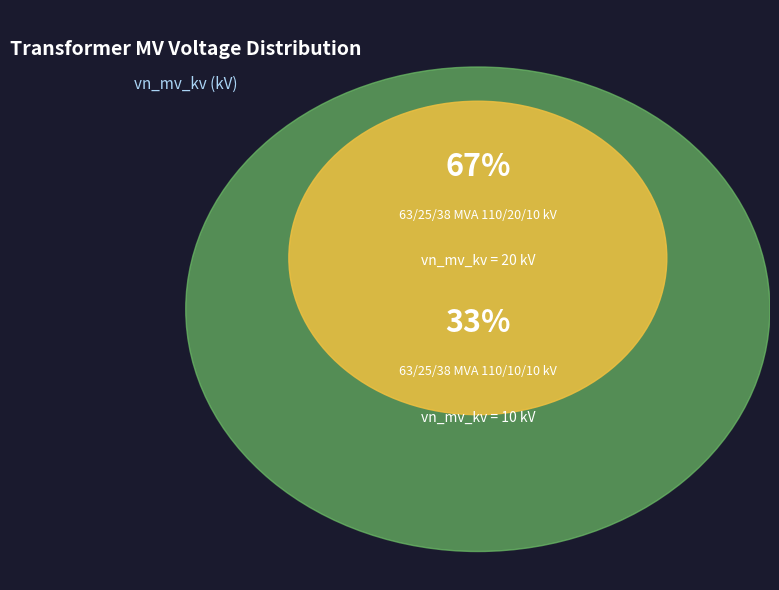

Does 63/25/38 MVA 110/20/10 kV account for over 50% of the chart?

Yes